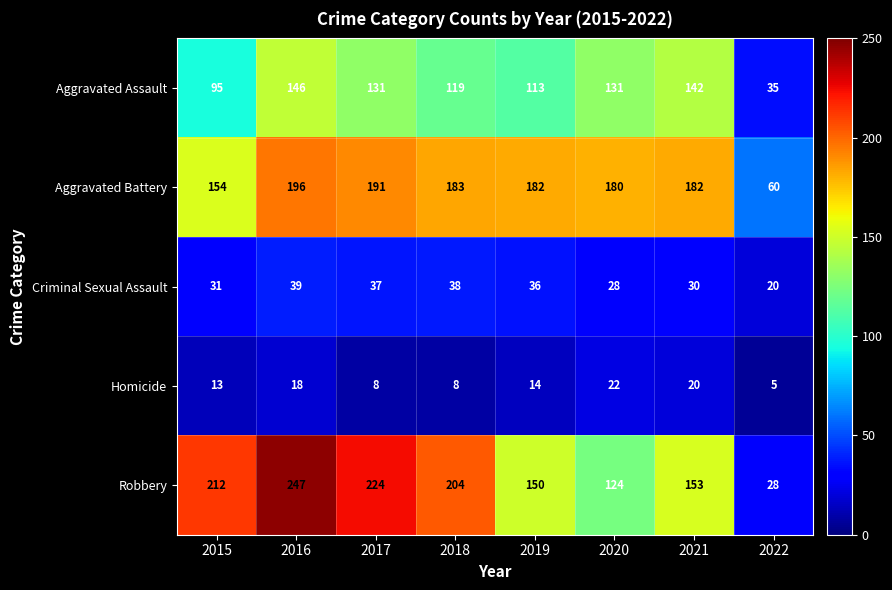

What is the total value across all series at 2022?

148